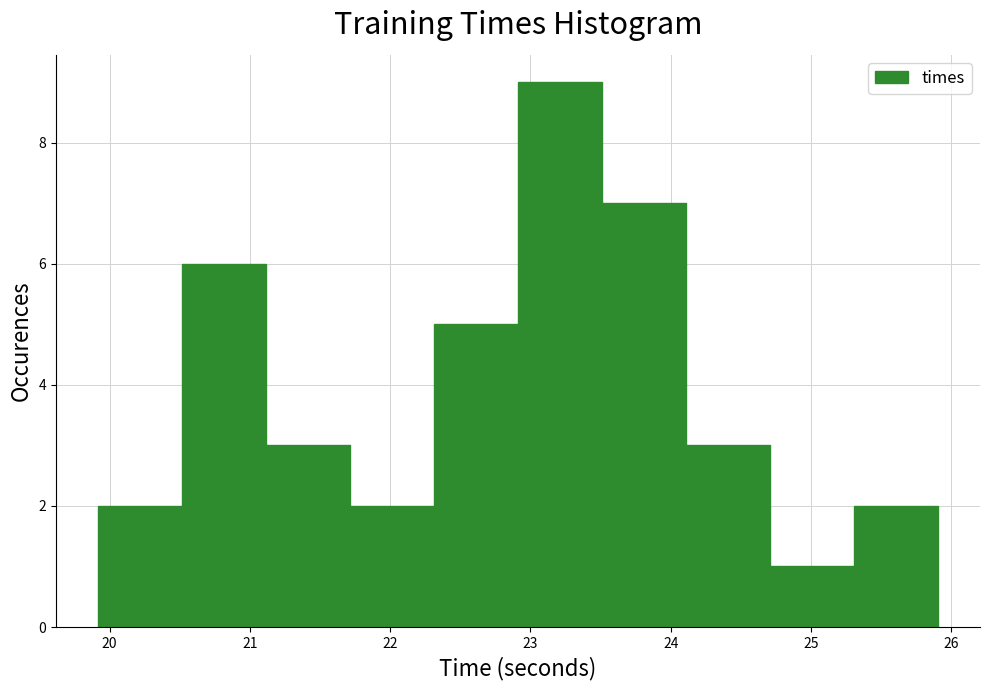

Reading left to right, transcribe this chart: for each bar, give the range it covers on the x-axis and its height. Neither the bar edges nor the heights are printed on the chart, so give them approximately, as read against the axes.

19.9 to 20.5: 2
20.5 to 21.1: 6
21.1 to 21.7: 3
21.7 to 22.3: 2
22.3 to 22.9: 5
22.9 to 23.5: 9
23.5 to 24.1: 7
24.1 to 24.7: 3
24.7 to 25.3: 1
25.3 to 25.9: 2